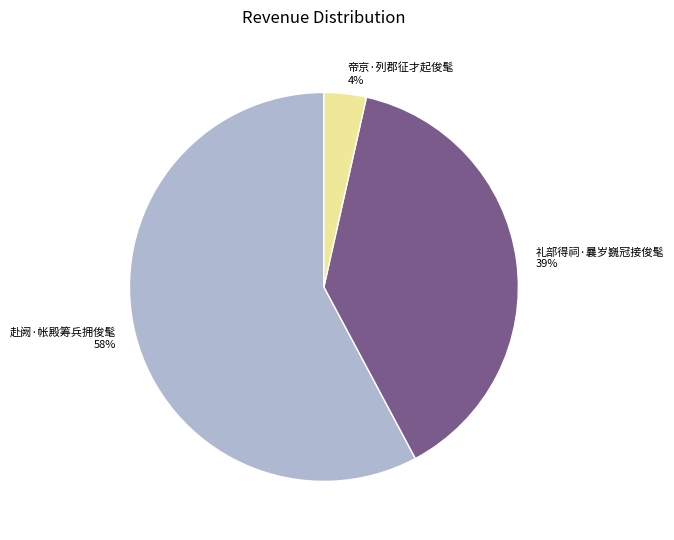

To the nearest percent, what is the combined percentage of 帝京·列郡征才起俊髦 4% and 赴阙·帐殿筹兵拥俊髦 58%?

61%